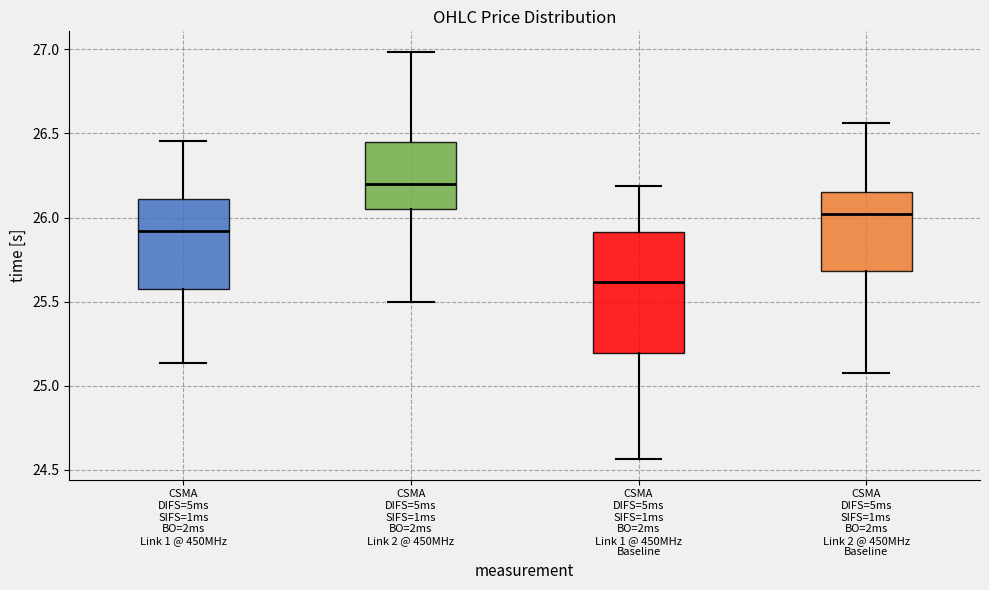

Reading left to right, transcribe this box plot: for each box, give where its median line is, the range the box spans, and where its two whiskers end, as read against the y-axis. The values are not printed on the chart, so give them approximately, as read against the axis.

CSMA DIFS=5ms SIFS=1ms BO=2ms Link 1 @ 450MHz: median 25.90, box 25.55 to 26.10, whiskers 25.15 to 26.45
CSMA DIFS=5ms SIFS=1ms BO=2ms Link 2 @ 450MHz: median 26.20, box 26.05 to 26.45, whiskers 25.50 to 27.00
CSMA DIFS=5ms SIFS=1ms BO=2ms Link 1 @ 450MHz Baseline: median 25.60, box 25.20 to 25.90, whiskers 24.55 to 26.20
CSMA DIFS=5ms SIFS=1ms BO=2ms Link 2 @ 450MHz Baseline: median 26.00, box 25.70 to 26.15, whiskers 25.05 to 26.55